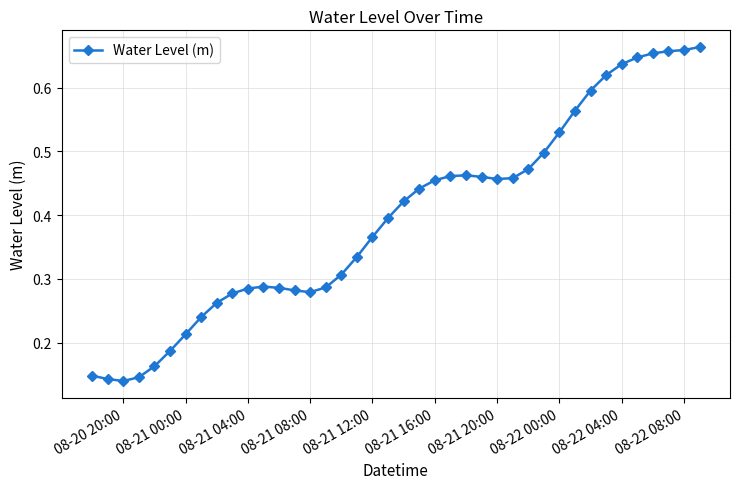

How many values are between 0 and 1?

40